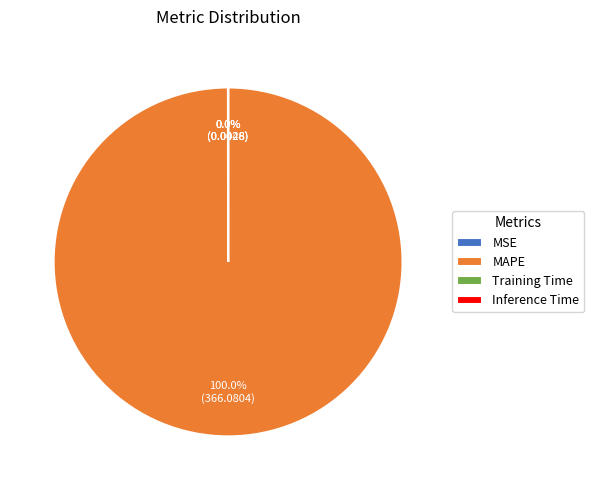

Which slice is the largest?

MAPE